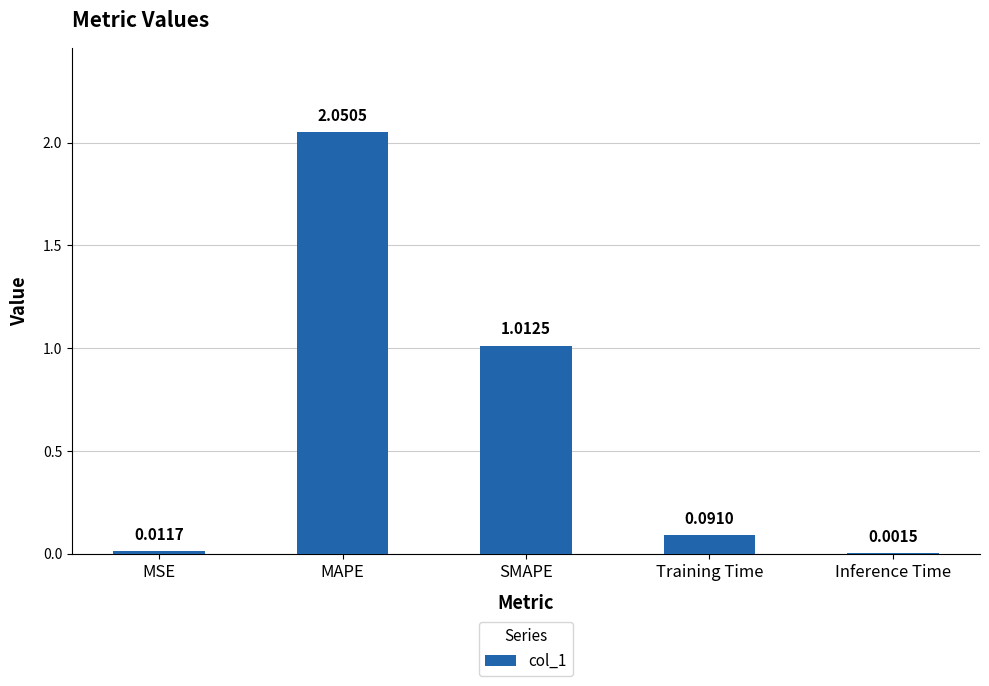

What is the sum of the values at MAPE and SMAPE?

3.1